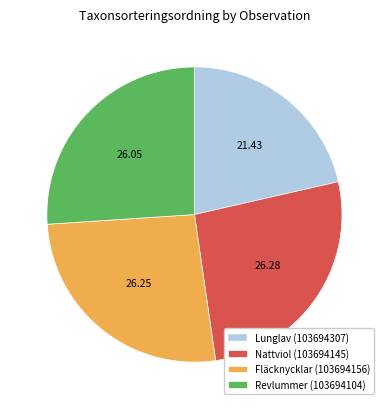

The Lunglav (103694307) slice represents 30% of the pie. True or false?

False